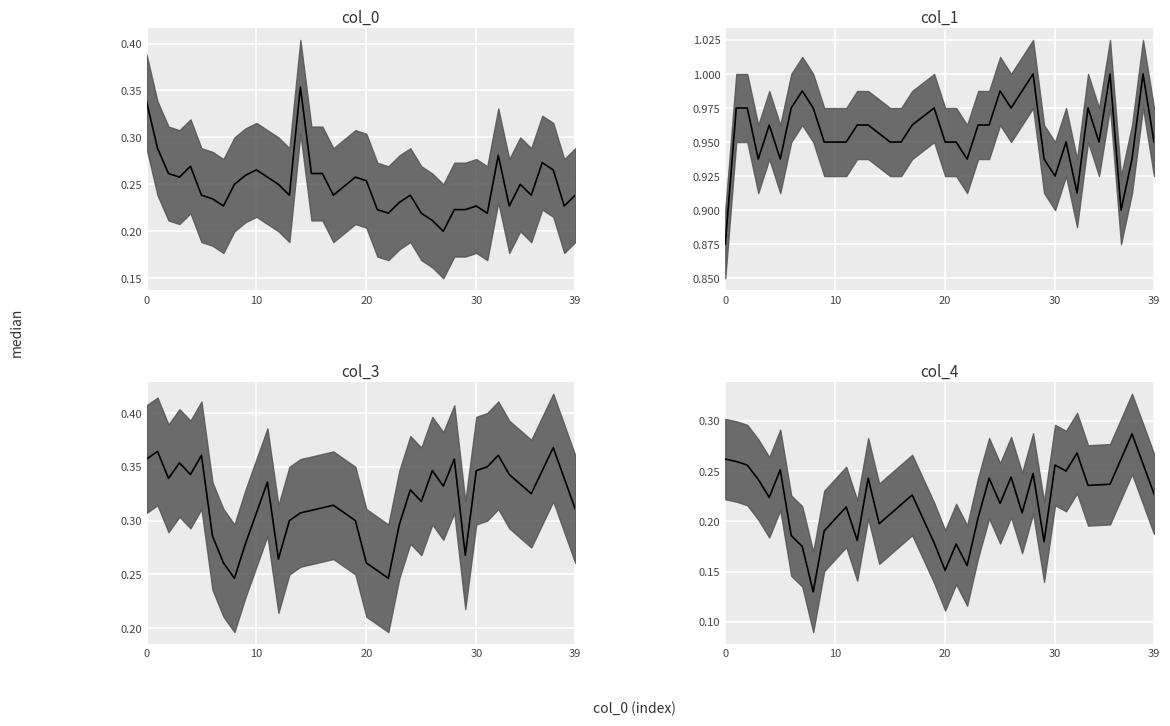

Which series has the largest range (max minus min)?

col_4 median